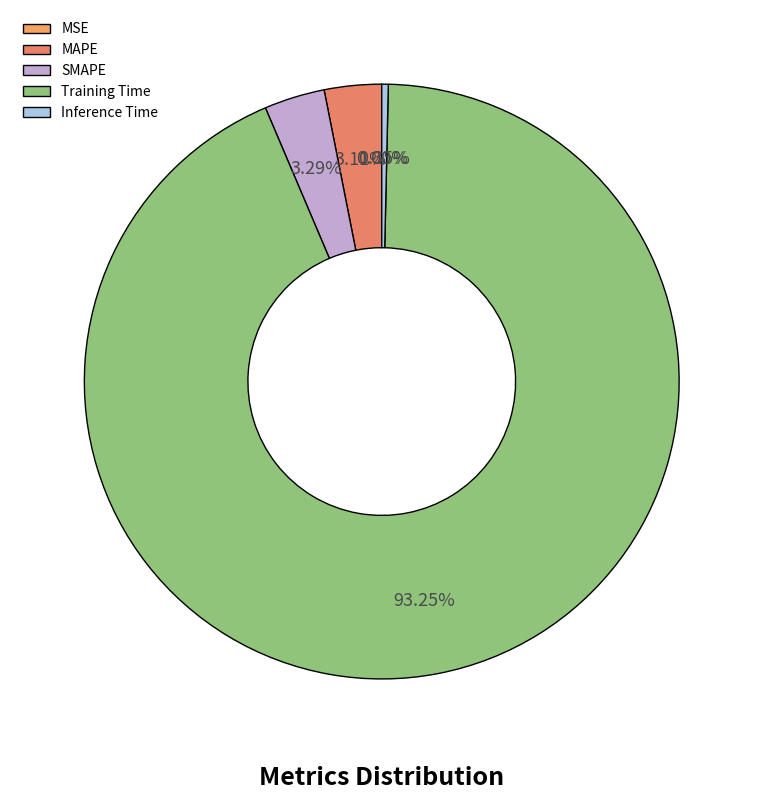

True or false: SMAPE accounts for 3% of the total.

True